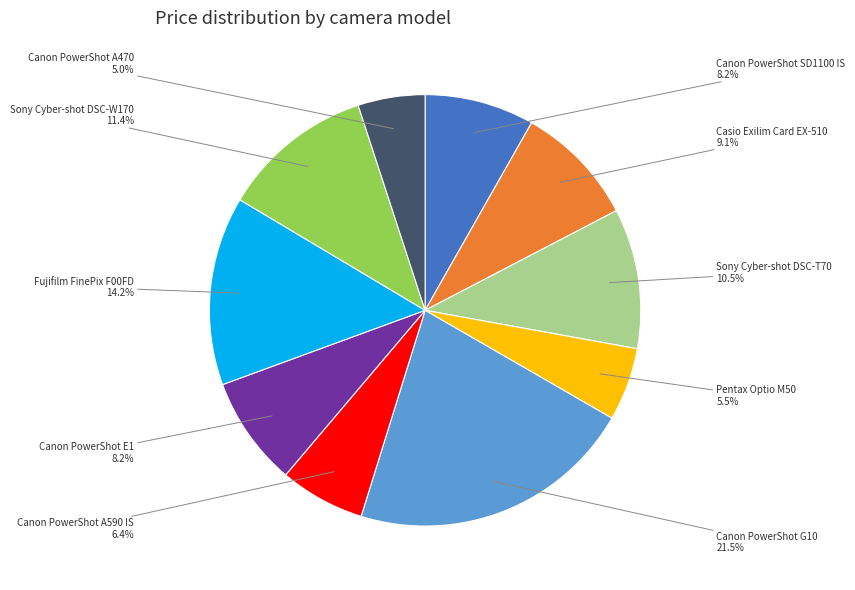

Is there a majority slice in this chart?

No